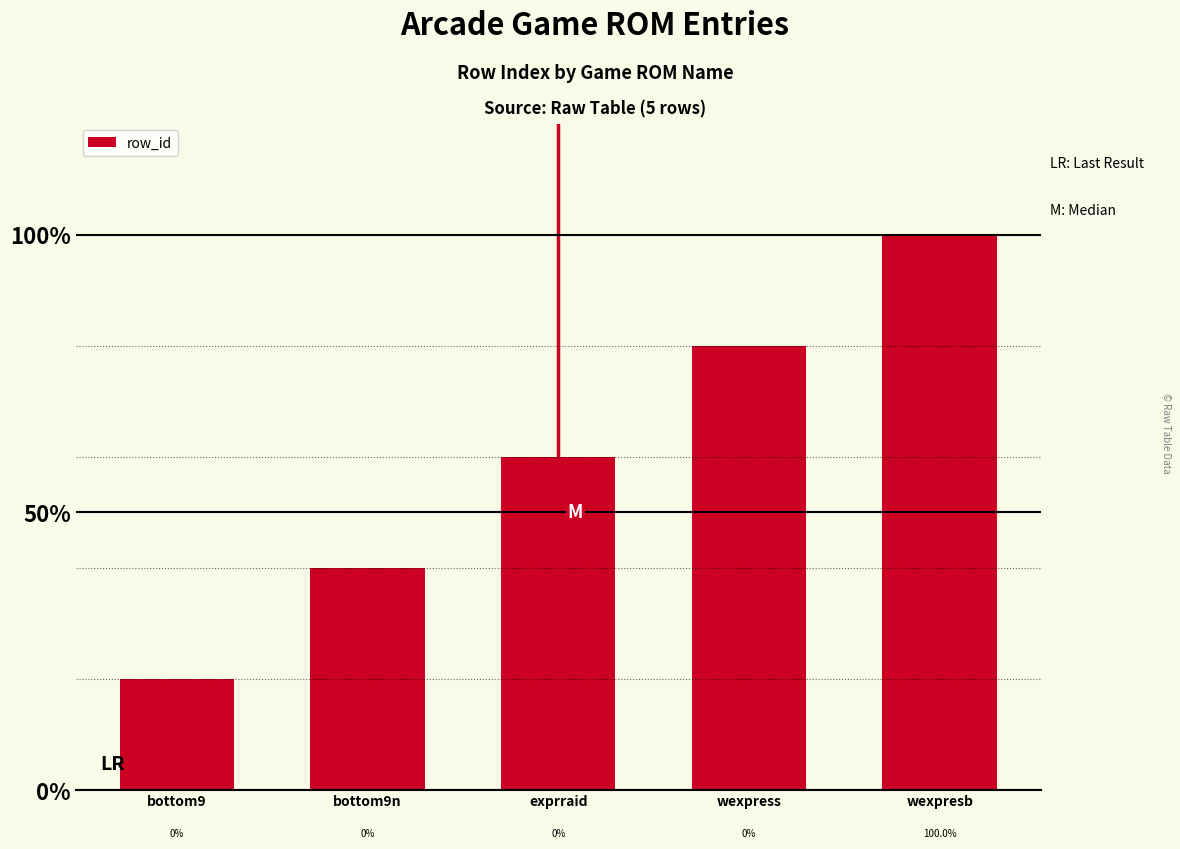

Does the chart contain stacked bars?

No